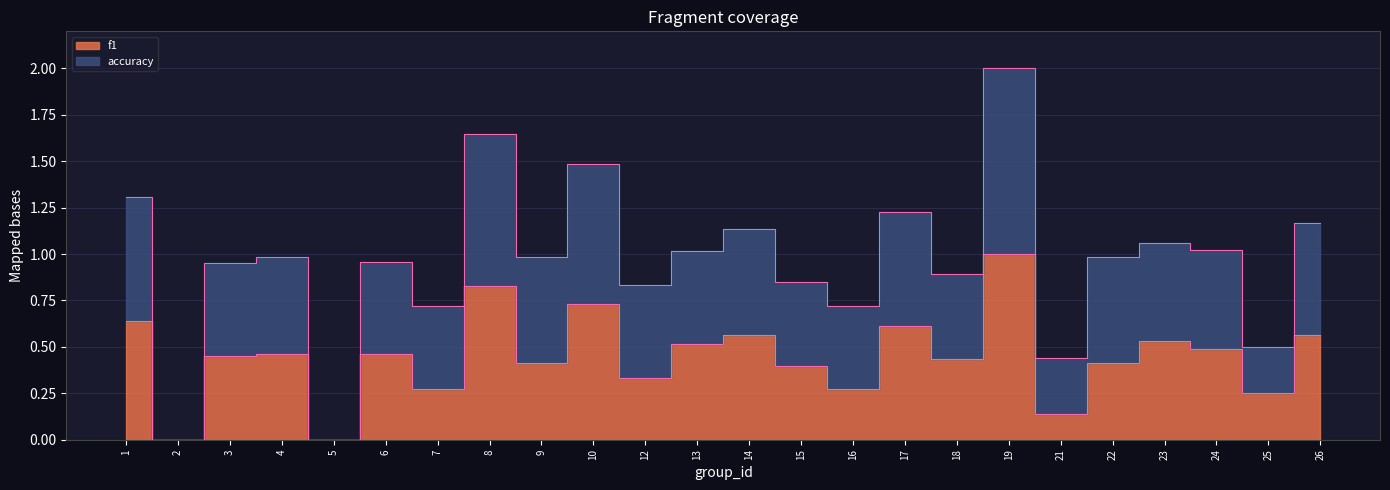

What is the value of the accuracy point at the 10th from the left?

1.5